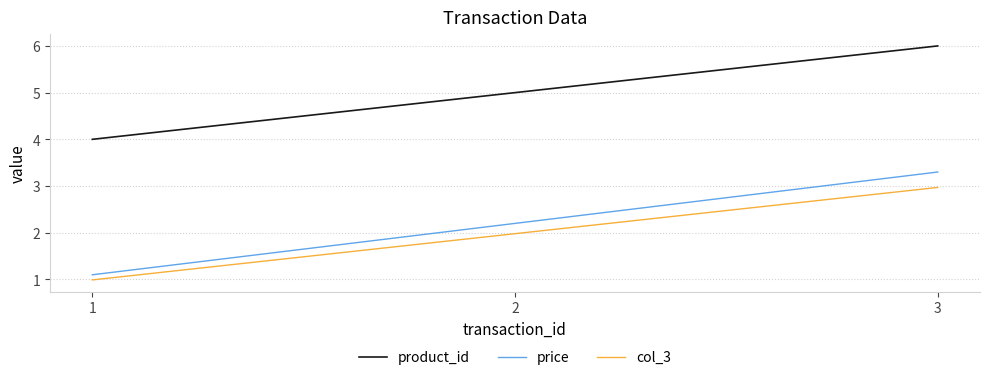

What is the total value across all series at 2?

9.2